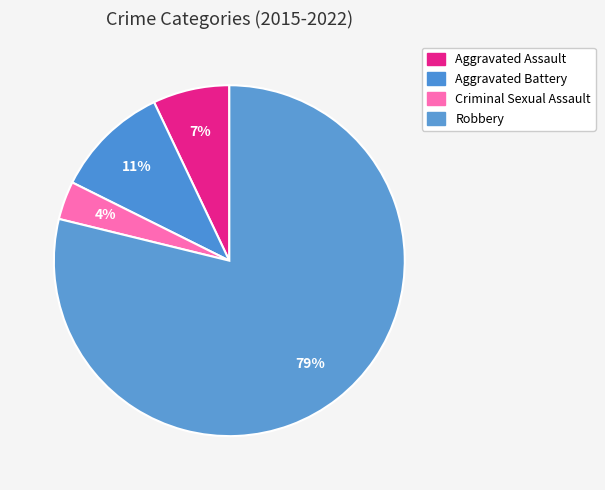

How many slices are in this pie chart?

4